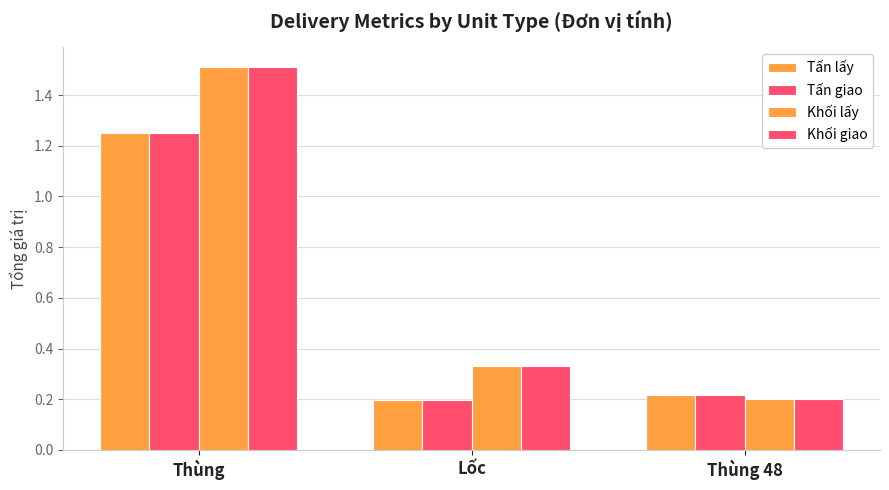

Count the number of categories in the chart.

3